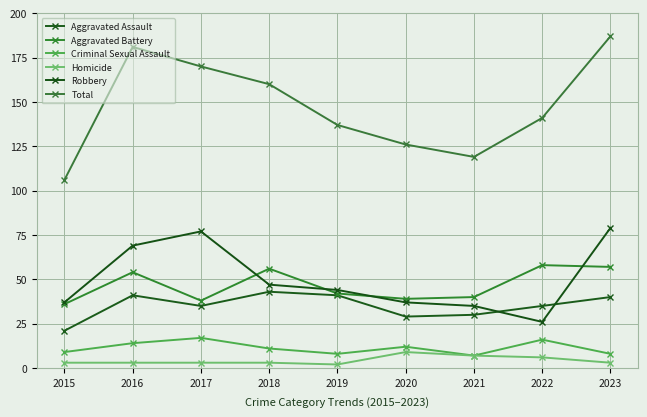

What is the value of the Aggravated Battery point at the 2nd from the left?

54